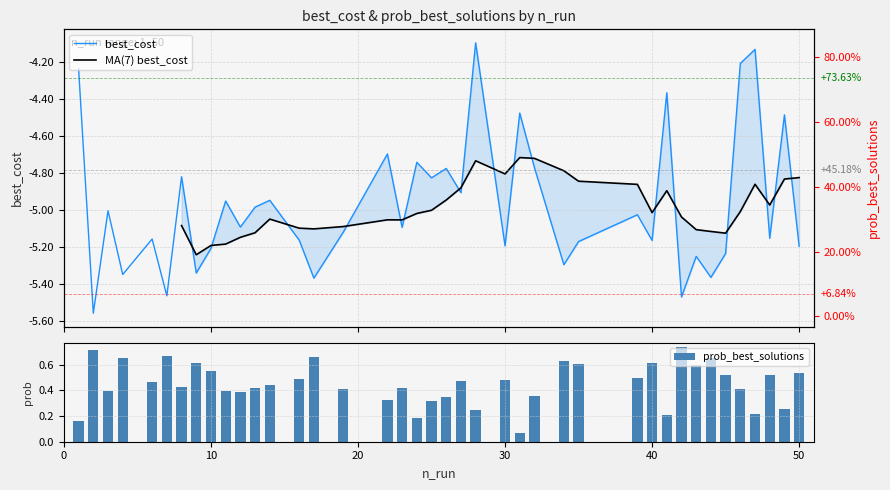

The value of best_cost at 9 is -5.3. True or false?

True